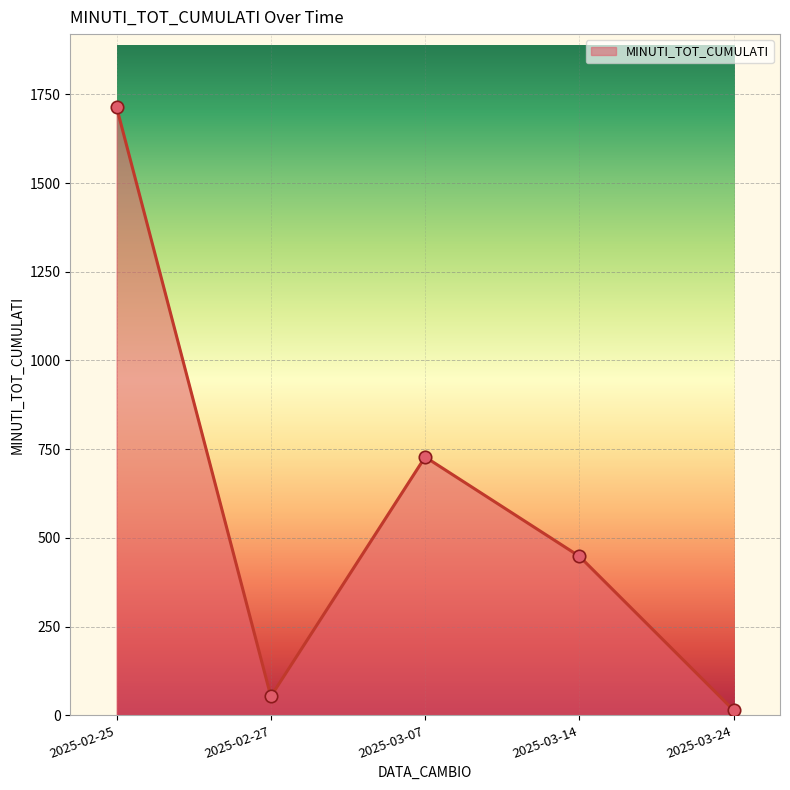

Between 2025-03-24 and 2025-02-27, which is larger?

2025-02-27